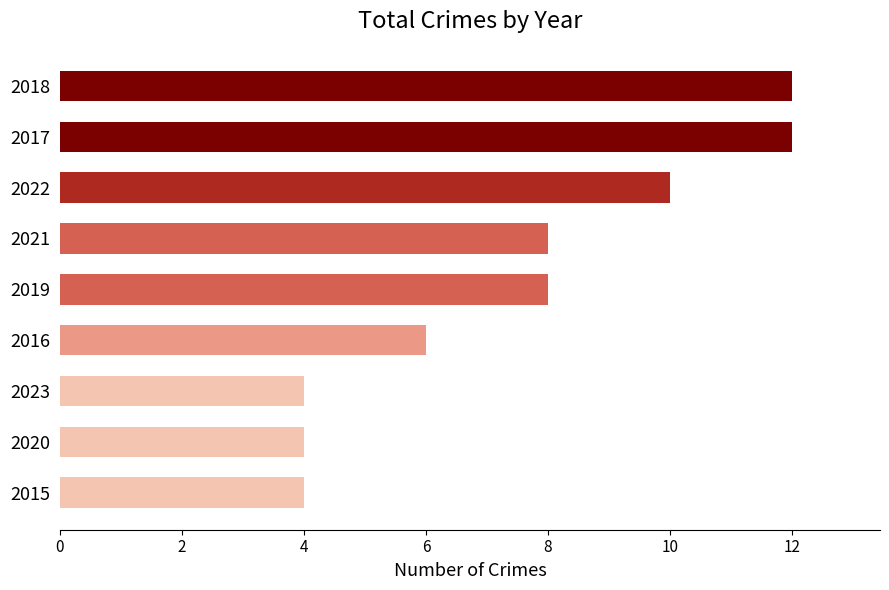

Approximately how many times larger is the value at 2023 compared to 2015?

1.0